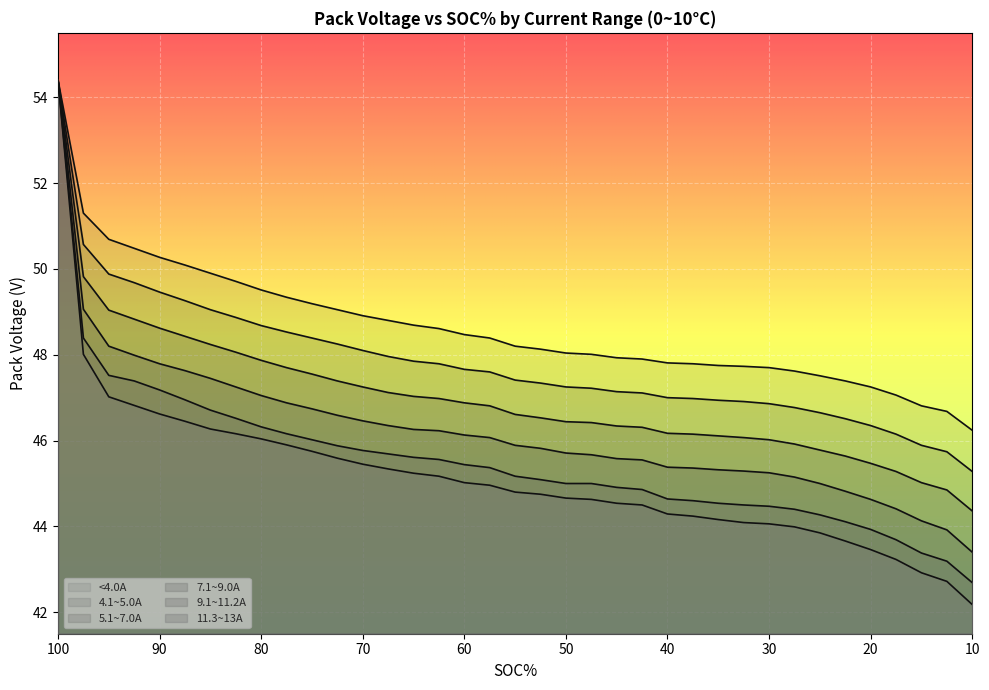

Reading left to right, extract all data points from this chart.

<4.0A: 100=54.4	97.5=51.3	95=50.7	92.5=50.5	90=50.3	87.5=50.1	85=49.9	82.5=49.7	80=49.5	77.5=49.3	75=49.2	72.5=49.0	70=48.9	67.5=48.8	65=48.7	62.5=48.6	60=48.5	57.5=48.4	55=48.2	52.5=48.1	50=48.0	47.5=48.0	45=47.9	42.5=47.9	40=47.8	37.5=47.8	35=47.8	32.5=47.7	30=47.7	27.5=47.6	25=47.5	22.5=47.4	20=47.2	17.5=47.1	15=46.8	12.5=46.7	10=46.2
4.1~5.0A: 100=54.4	97.5=50.6	95=49.9	92.5=49.7	90=49.5	87.5=49.3	85=49.0	82.5=48.9	80=48.7	77.5=48.5	75=48.4	72.5=48.2	70=48.1	67.5=48.0	65=47.9	62.5=47.8	60=47.7	57.5=47.6	55=47.4	52.5=47.3	50=47.2	47.5=47.2	45=47.1	42.5=47.1	40=47.0	37.5=47.0	35=46.9	32.5=46.9	30=46.9	27.5=46.8	25=46.6	22.5=46.5	20=46.4	17.5=46.1	15=45.9	12.5=45.7	10=45.3
5.1~7.0A: 100=54.4	97.5=49.8	95=49.0	92.5=48.8	90=48.6	87.5=48.4	85=48.2	82.5=48.1	80=47.9	77.5=47.7	75=47.5	72.5=47.4	70=47.2	67.5=47.1	65=47.0	62.5=47.0	60=46.9	57.5=46.8	55=46.6	52.5=46.5	50=46.4	47.5=46.4	45=46.3	42.5=46.3	40=46.2	37.5=46.1	35=46.1	32.5=46.1	30=46.0	27.5=45.9	25=45.8	22.5=45.6	20=45.5	17.5=45.3	15=45.0	12.5=44.9	10=44.4
7.1~9.0A: 100=54.4	97.5=49.1	95=48.2	92.5=48.0	90=47.8	87.5=47.6	85=47.5	82.5=47.2	80=47.0	77.5=46.9	75=46.7	72.5=46.6	70=46.5	67.5=46.4	65=46.3	62.5=46.2	60=46.1	57.5=46.1	55=45.9	52.5=45.8	50=45.7	47.5=45.7	45=45.6	42.5=45.5	40=45.4	37.5=45.4	35=45.3	32.5=45.3	30=45.2	27.5=45.1	25=45.0	22.5=44.8	20=44.6	17.5=44.4	15=44.1	12.5=43.9	10=43.4
9.1~11.2A: 100=54.4	97.5=48.4	95=47.5	92.5=47.4	90=47.2	87.5=47.0	85=46.7	82.5=46.5	80=46.3	77.5=46.2	75=46.0	72.5=45.9	70=45.8	67.5=45.7	65=45.6	62.5=45.6	60=45.4	57.5=45.4	55=45.2	52.5=45.1	50=45.0	47.5=45.0	45=44.9	42.5=44.9	40=44.6	37.5=44.6	35=44.5	32.5=44.5	30=44.5	27.5=44.4	25=44.3	22.5=44.1	20=43.9	17.5=43.7	15=43.4	12.5=43.2	10=42.7
11.3~13A: 100=54.4	97.5=48.0	95=47.0	92.5=46.8	90=46.6	87.5=46.5	85=46.3	82.5=46.2	80=46.0	77.5=45.9	75=45.8	72.5=45.6	70=45.5	67.5=45.3	65=45.2	62.5=45.2	60=45.0	57.5=45.0	55=44.8	52.5=44.8	50=44.7	47.5=44.6	45=44.5	42.5=44.5	40=44.3	37.5=44.2	35=44.2	32.5=44.1	30=44.1	27.5=44.0	25=43.9	22.5=43.7	20=43.5	17.5=43.2	15=42.9	12.5=42.7	10=42.2